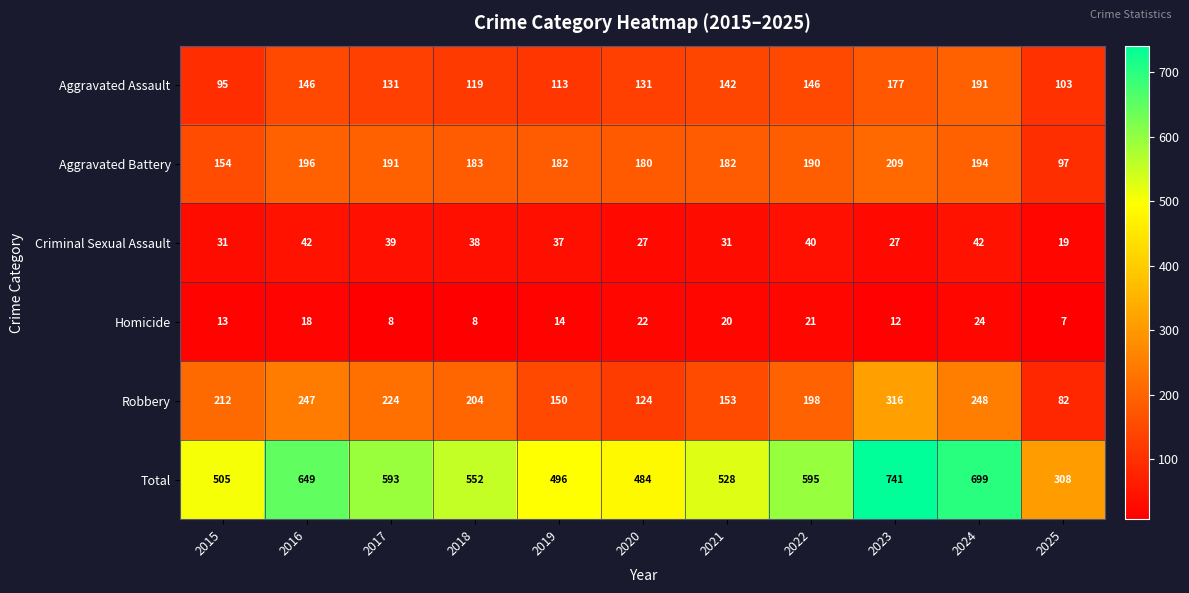

Between 2022 and 2024, which series saw the biggest shift?

Total